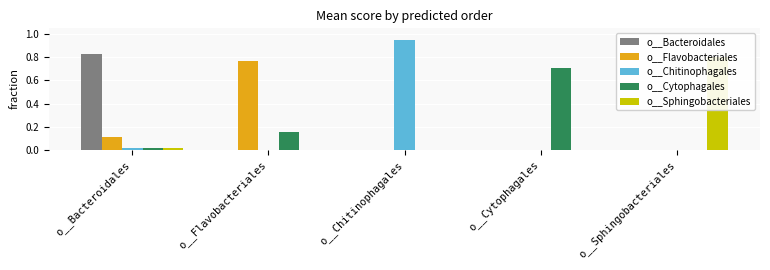

How many distinct data groups are displayed?

5